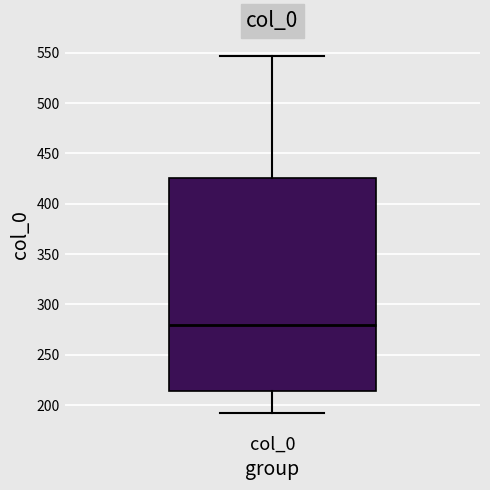

Read this box plot against the y-axis: the position of the median line, the range covered by the box, and the ends of both whiskers. The values are not printed on the chart, so give them approximately, as read against the axis.

median 280, box 215 to 425, whiskers 190 to 545